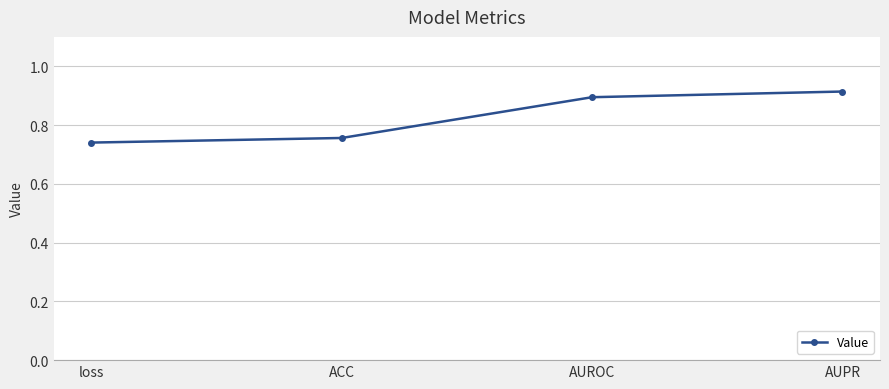

Rank the categories by value from lowest to highest.

loss, ACC, AUROC, AUPR